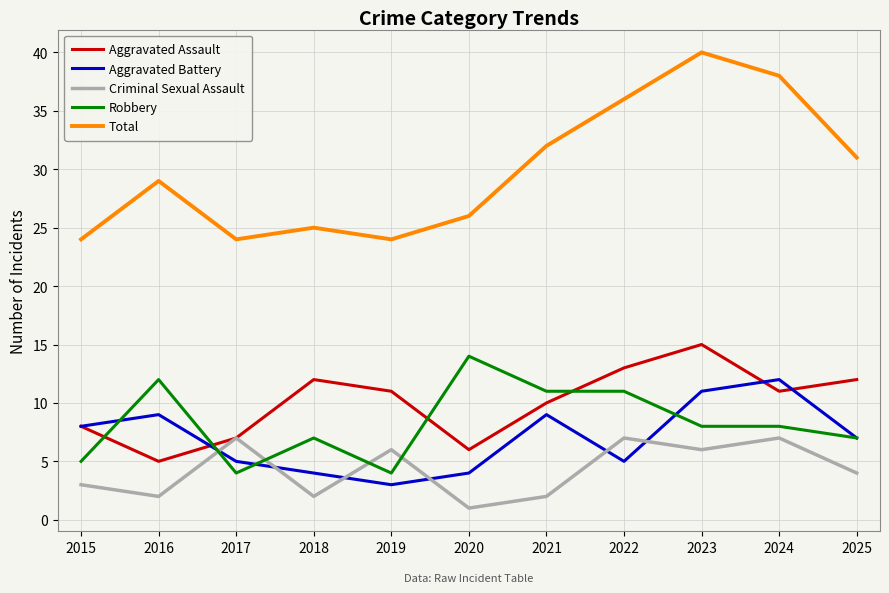

Reading right to left, what are all the values shown in this chart?

Aggravated Assault: 2025=12	2024=11	2023=15	2022=13	2021=10	2020=6	2019=11	2018=12	2017=7	2016=5	2015=8
Aggravated Battery: 2025=7	2024=12	2023=11	2022=5	2021=9	2020=4	2019=3	2018=4	2017=5	2016=9	2015=8
Criminal Sexual Assault: 2025=4	2024=7	2023=6	2022=7	2021=2	2020=1	2019=6	2018=2	2017=7	2016=2	2015=3
Robbery: 2025=7	2024=8	2023=8	2022=11	2021=11	2020=14	2019=4	2018=7	2017=4	2016=12	2015=5
Total: 2025=31	2024=38	2023=40	2022=36	2021=32	2020=26	2019=24	2018=25	2017=24	2016=29	2015=24